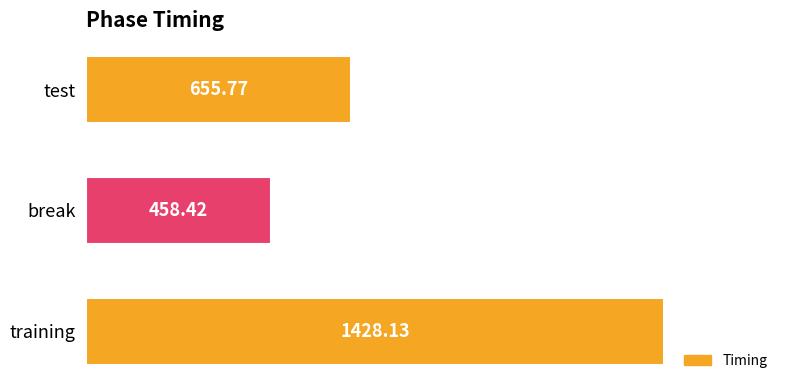

Approximately how many times larger is the value at training compared to test?

2.2